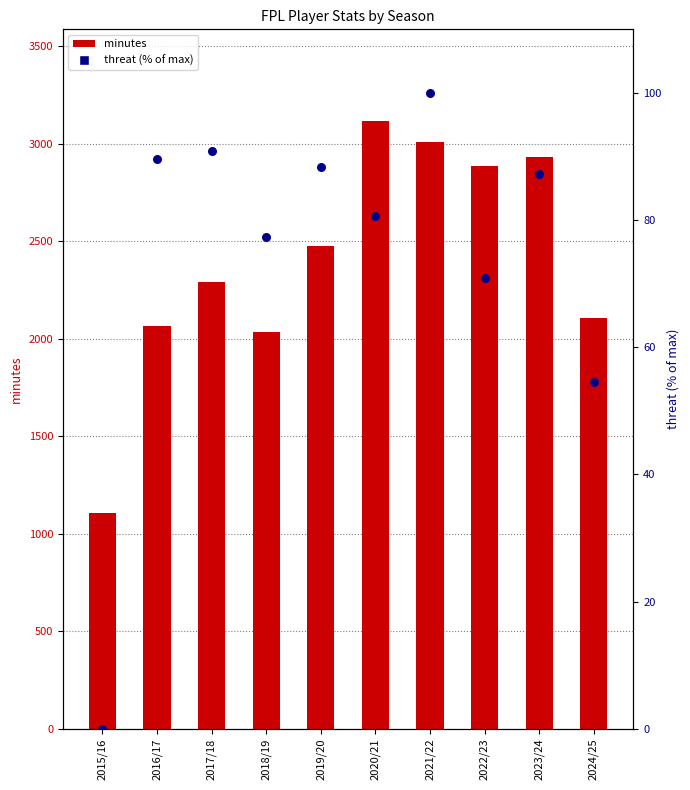

At which category is the sum across all series the highest?

2020/21